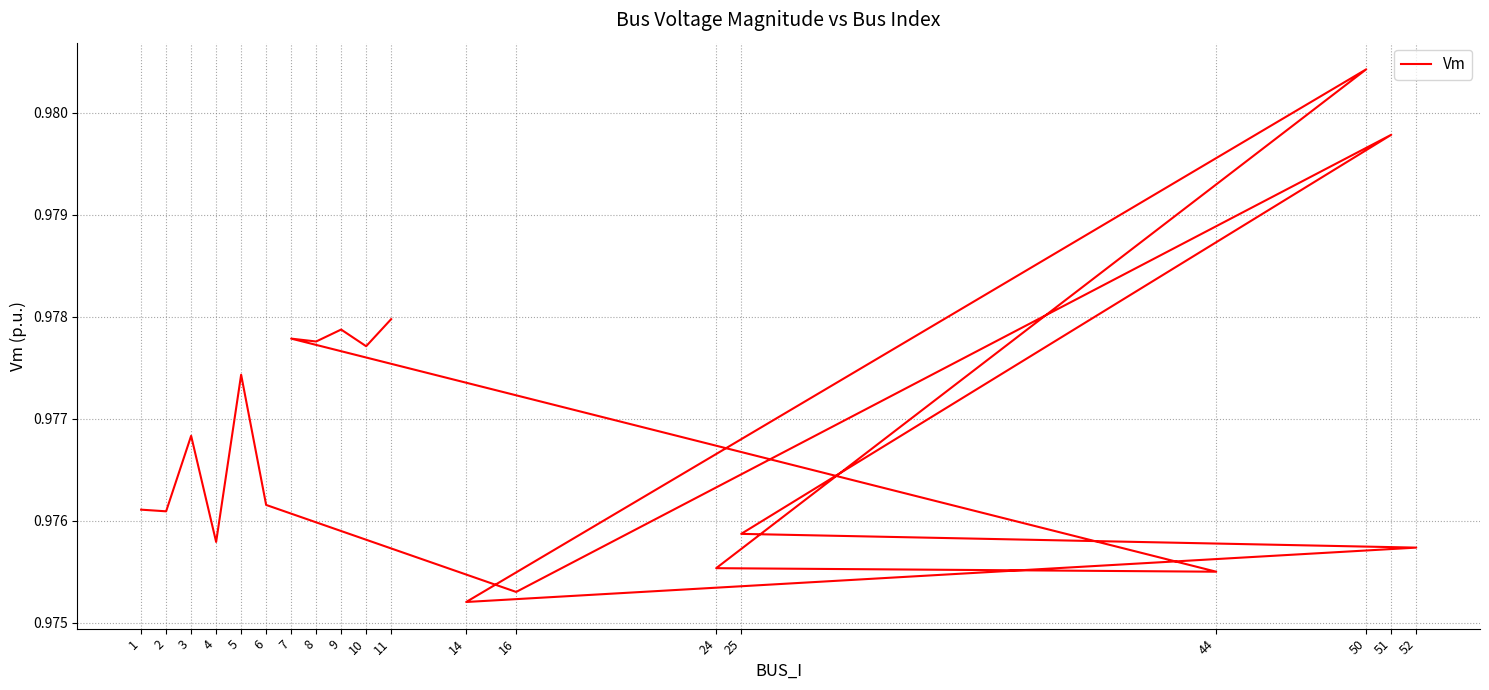

List the labels in order of value, largest first.

50, 51, 11, 9, 7, 8, 10, 5, 3, 6, 1, 2, 25, 4, 52, 24, 44, 16, 14